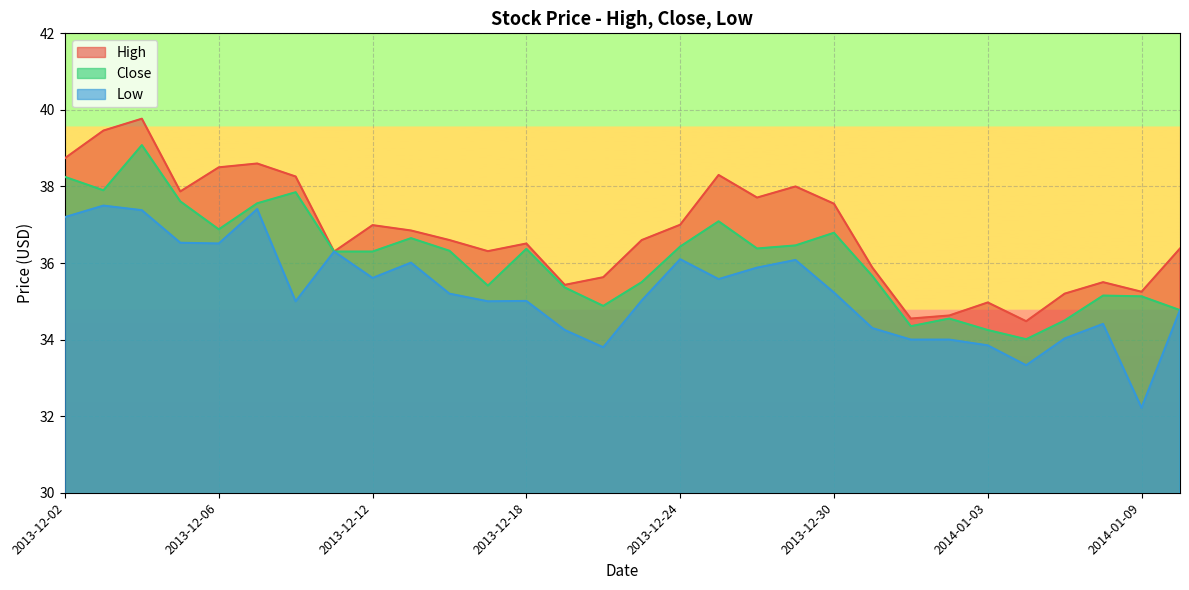

What is the difference between the maximum and minimum values in the Close series?

5.1